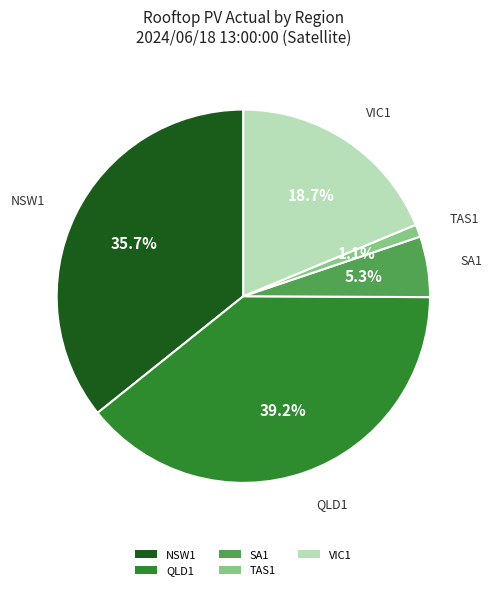

Does any single category account for the majority?

No